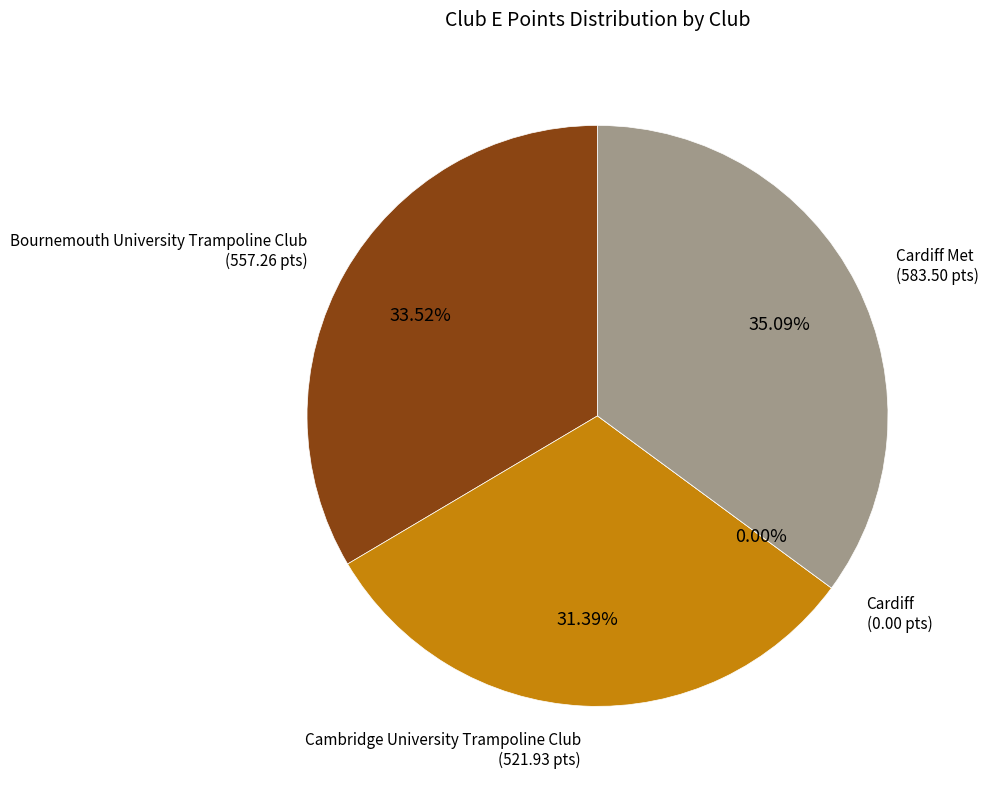

To the nearest percent, what is the combined percentage of Cambridge University Trampoline Club and Cardiff?

31%